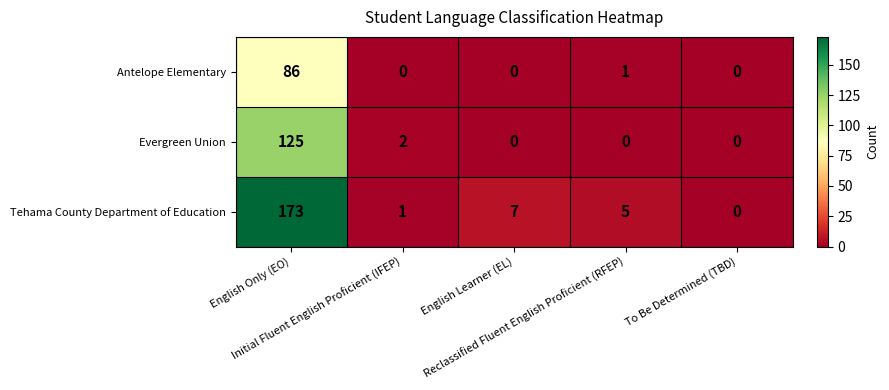

What is the highest value of the Tehama County Department of Education series?

173